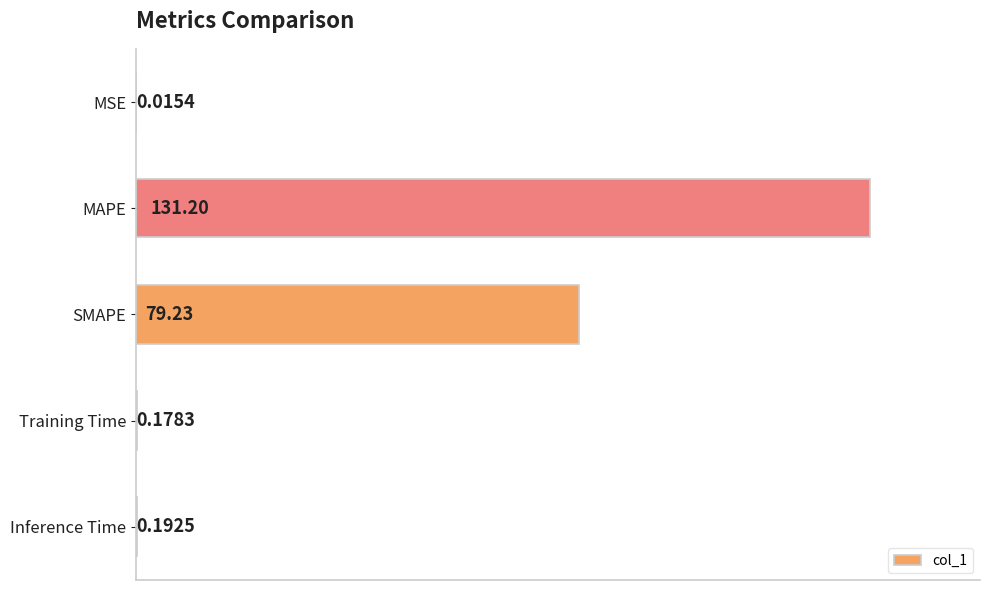

At which category does the chart reach its peak across all series?

MAPE